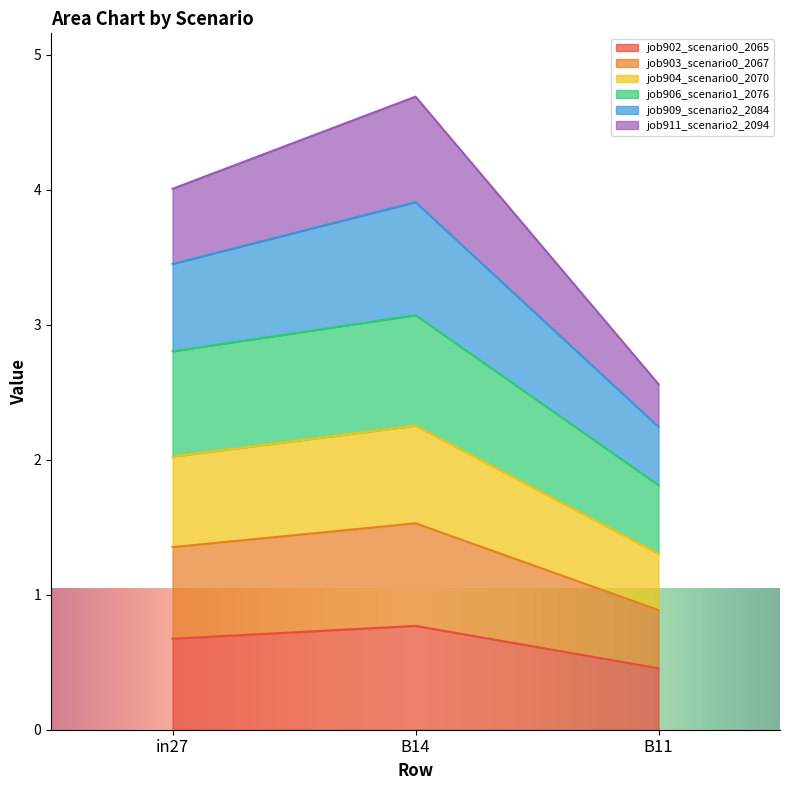

What is the sum of the job902_scenario0_2065 values at B14 and in27?

1.4